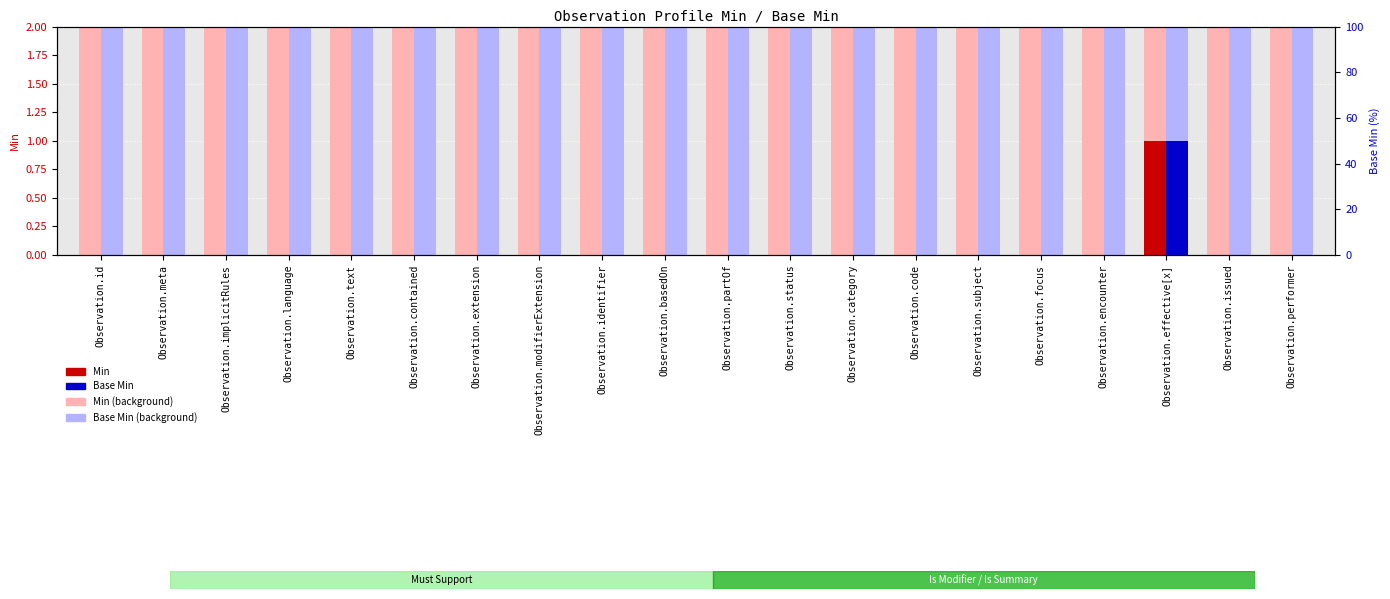

How many values in the Base Min series exceed 0?

1